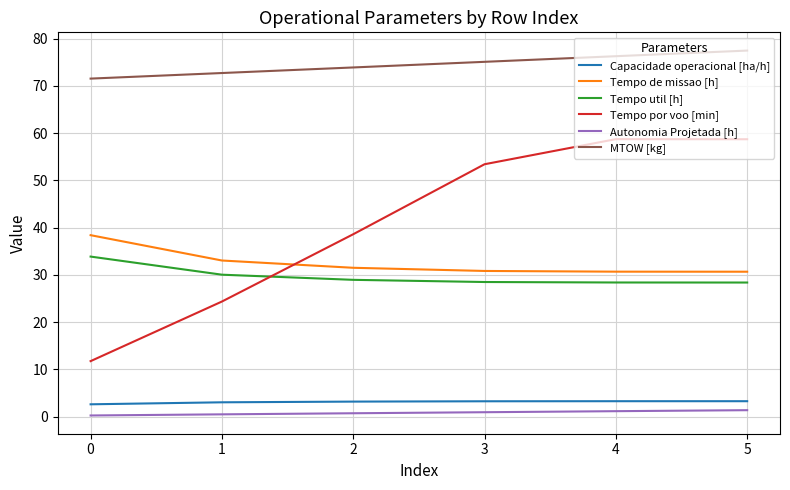

What is the minimum value for MTOW [kg]?

71.5